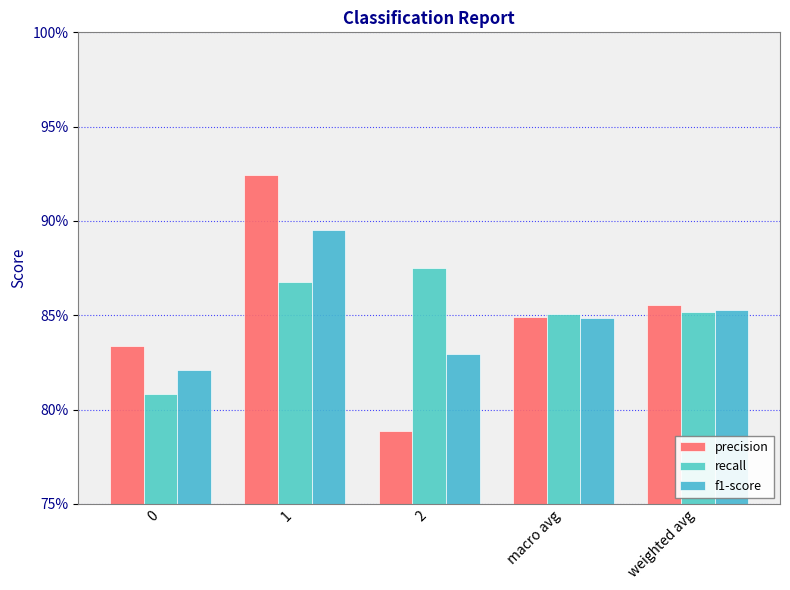

Reading left to right, transcribe all the data shown in this chart.

precision: 0.8	0.9	0.8	0.8	0.9
recall: 0.8	0.9	0.9	0.9	0.9
f1-score: 0.8	0.9	0.8	0.8	0.9